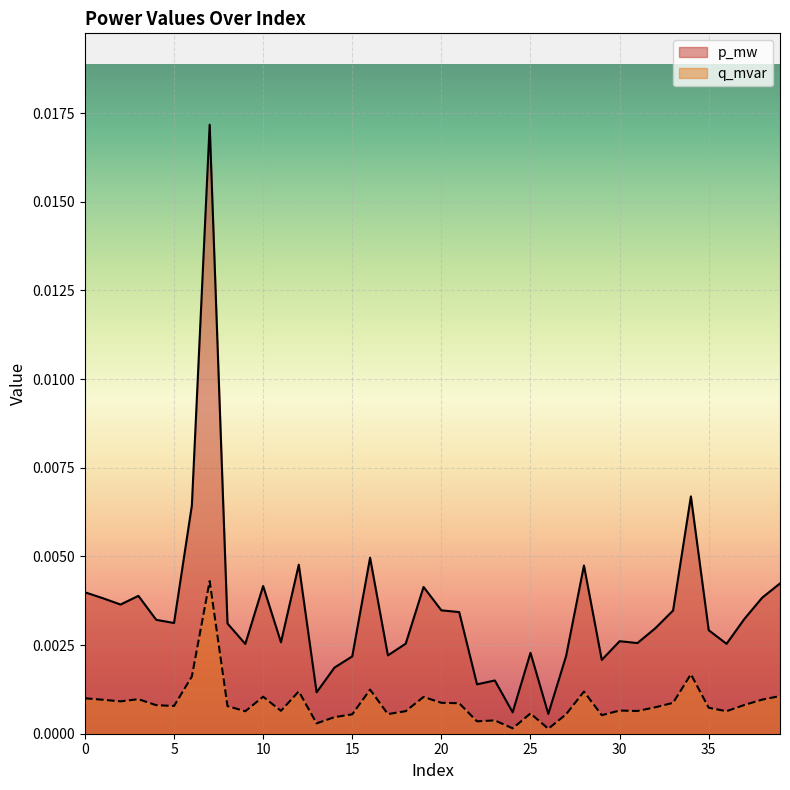

At 35, list the series in order from smallest to largest.

q_mvar, p_mw